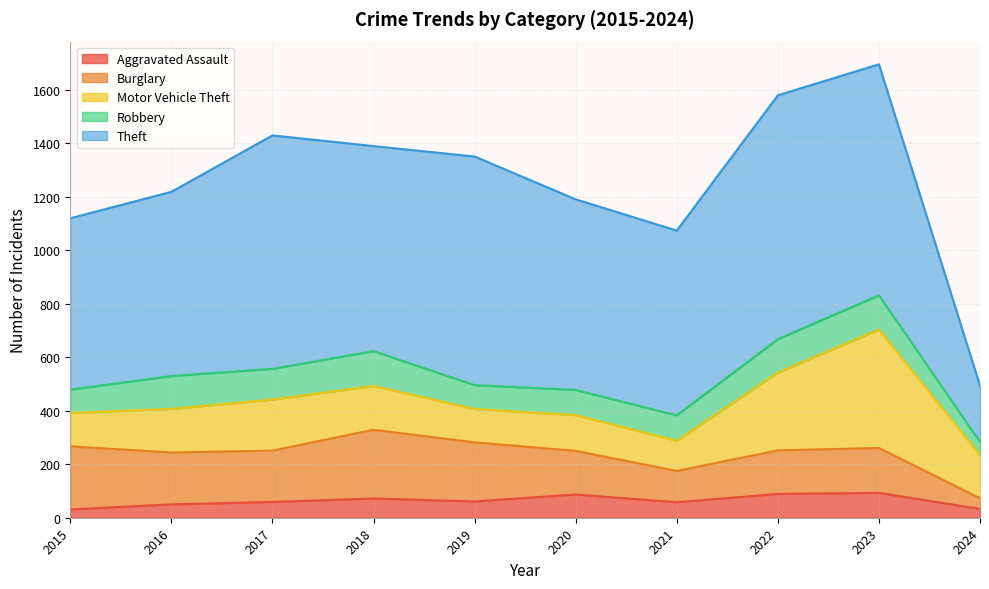

After their last crossing, which series has the higher values: Burglary or Robbery?

Robbery